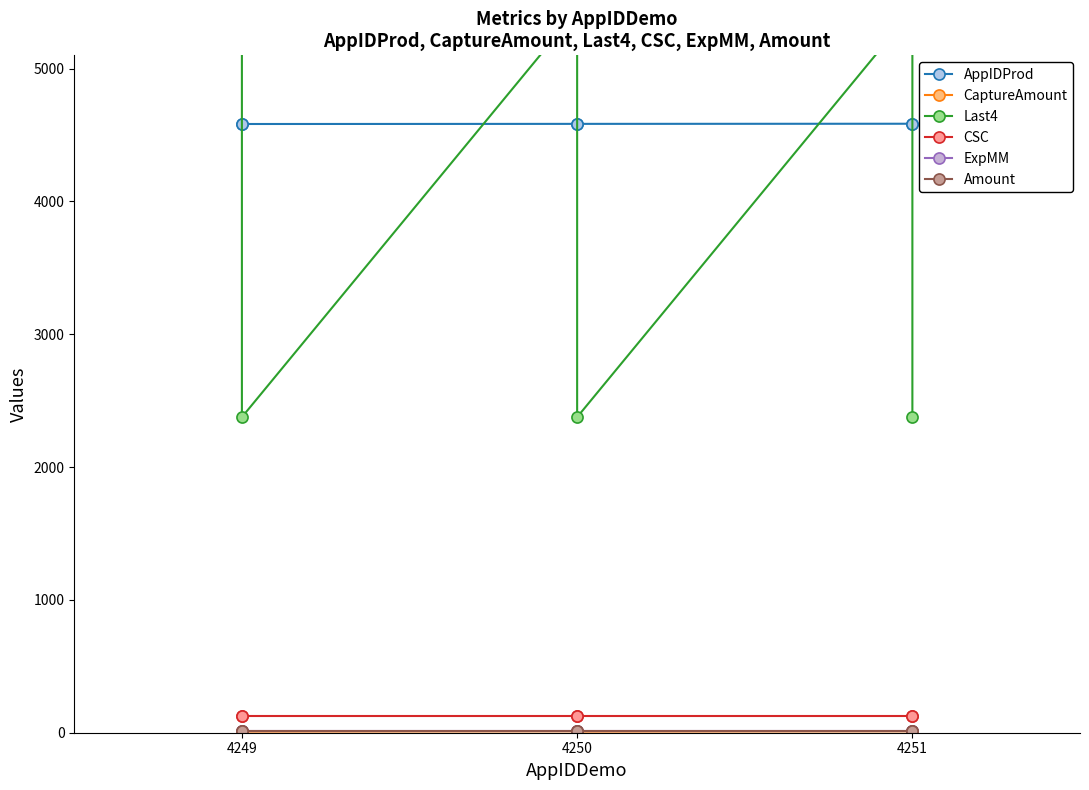

What is the difference between the highest and lowest values at 4249?

5428.5